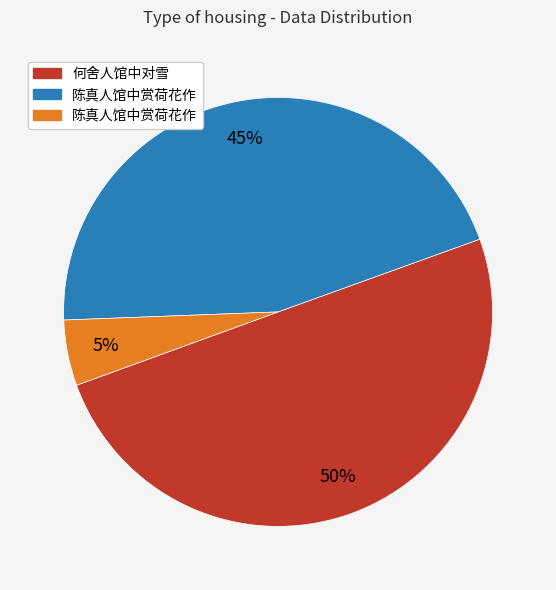

To the nearest percent, what is the difference between the largest and smallest slice percentages?

45%